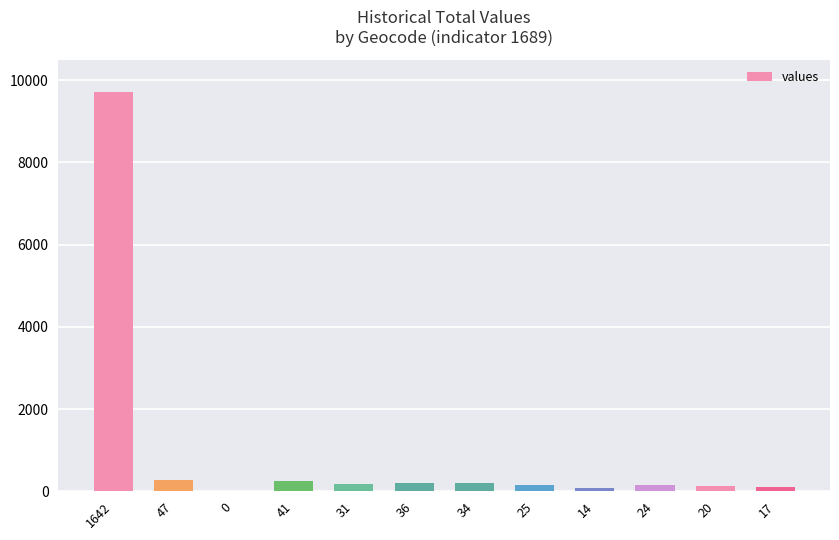

What is the greatest value displayed?

9721